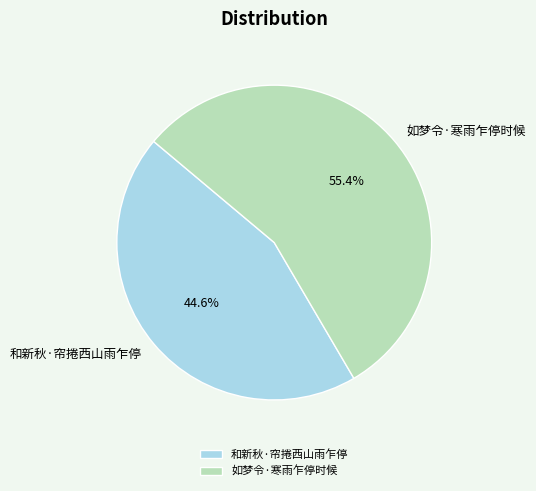

Combined, do 如梦令·寒雨乍停时候 and 和新秋·帘捲西山雨乍停 account for over 50%?

Yes